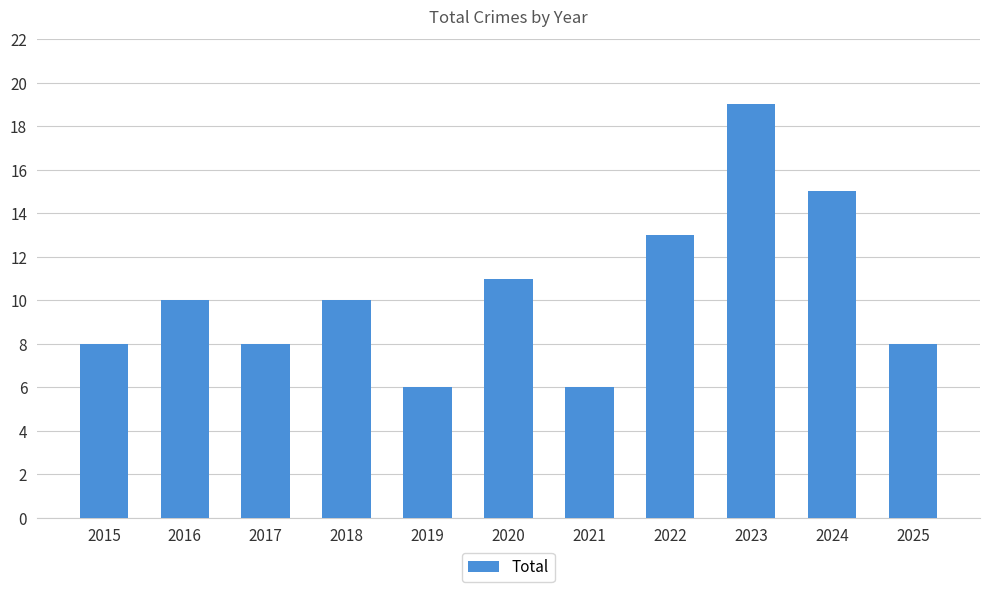

What is the difference between the values at 2019 and 2018?

4